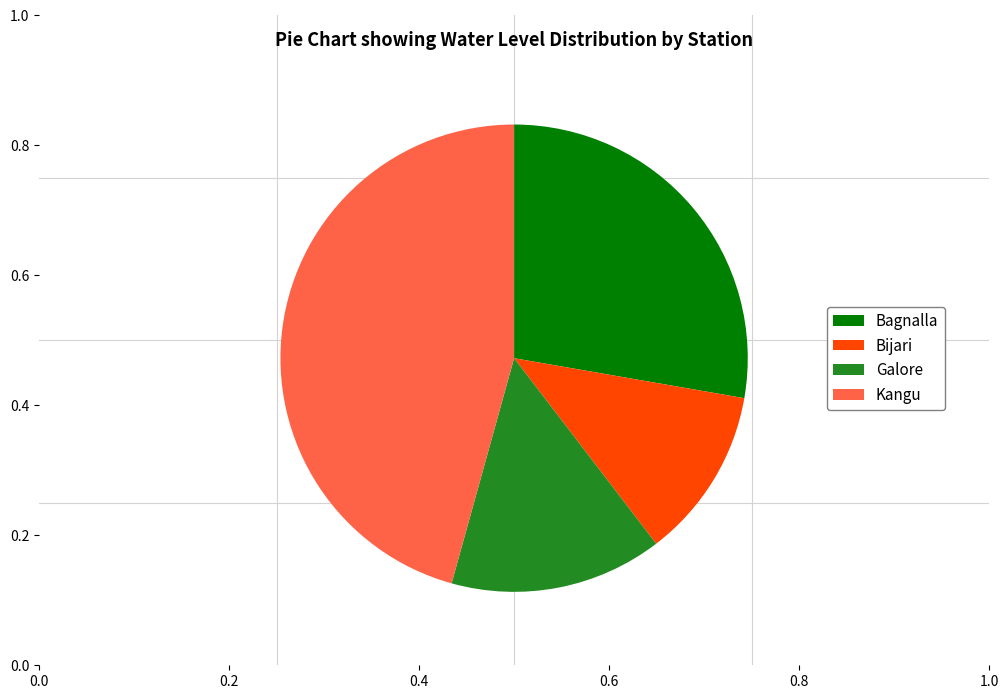

Which has a higher value, Bijari or Galore?

Galore